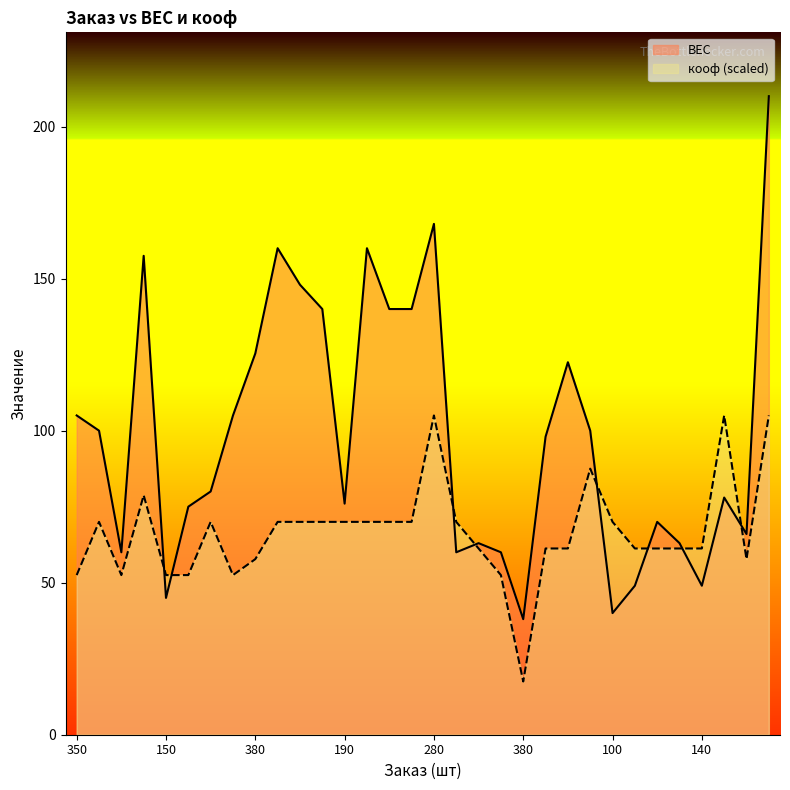

What is the difference between the кооф values at 350 and 280?

52.5